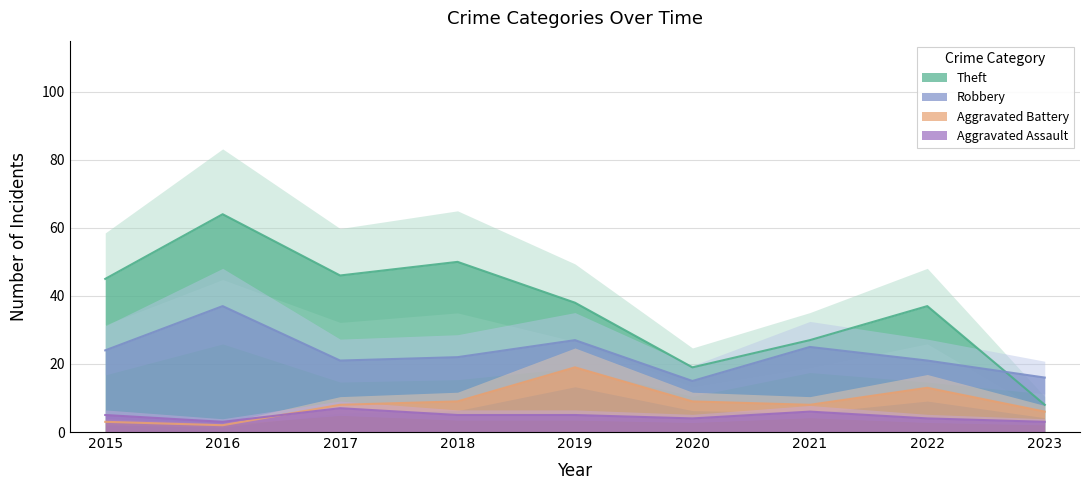

How many categories are shown in the chart?

9